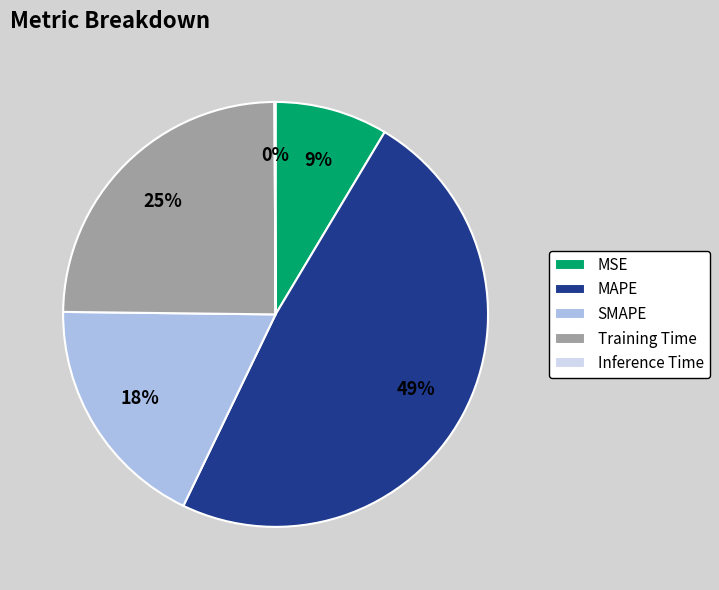

Approximately how many times larger is the value at MAPE compared to Training Time?

2.0